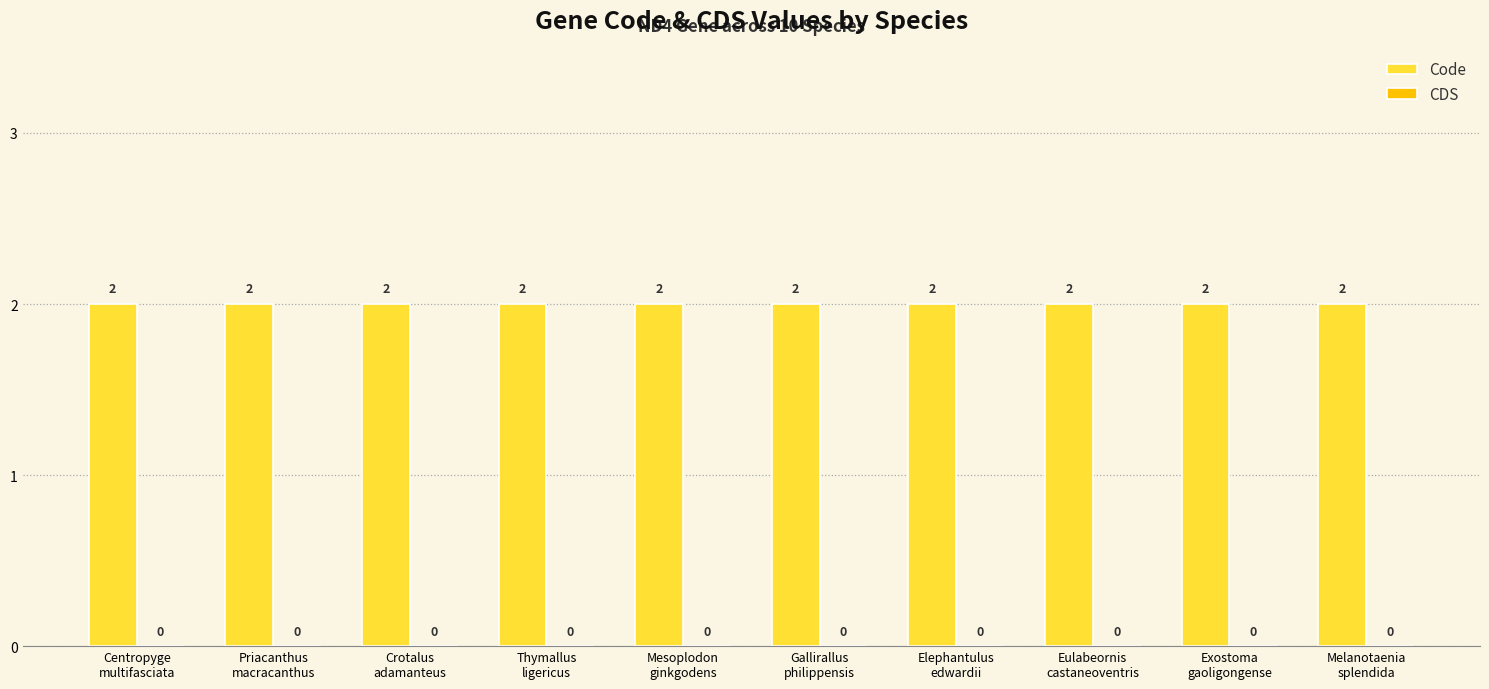

What are all the series names shown in the legend?

Code, CDS